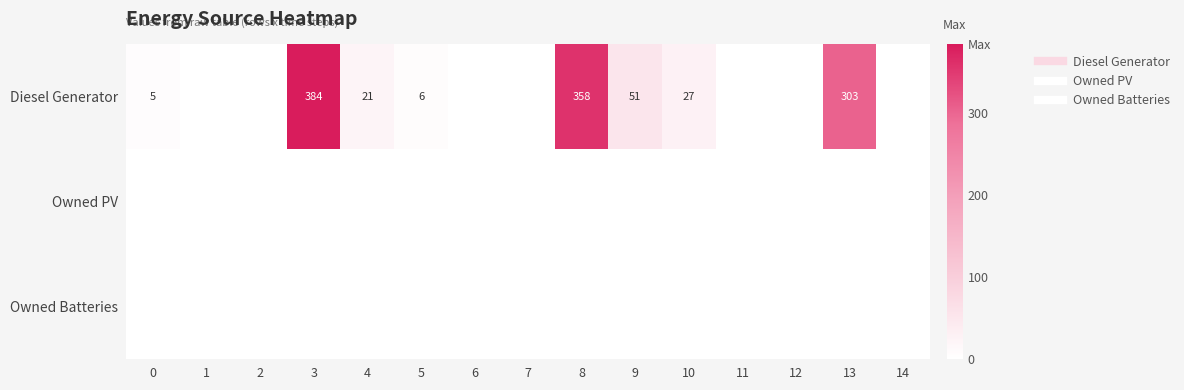

Which category has the lowest value in the row_0 series?

1